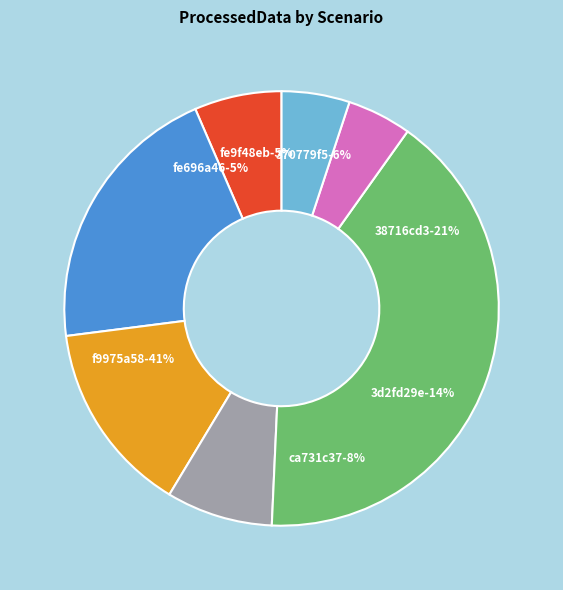

To the nearest percent, what percentage of the pie is fe9f48eb?

5%